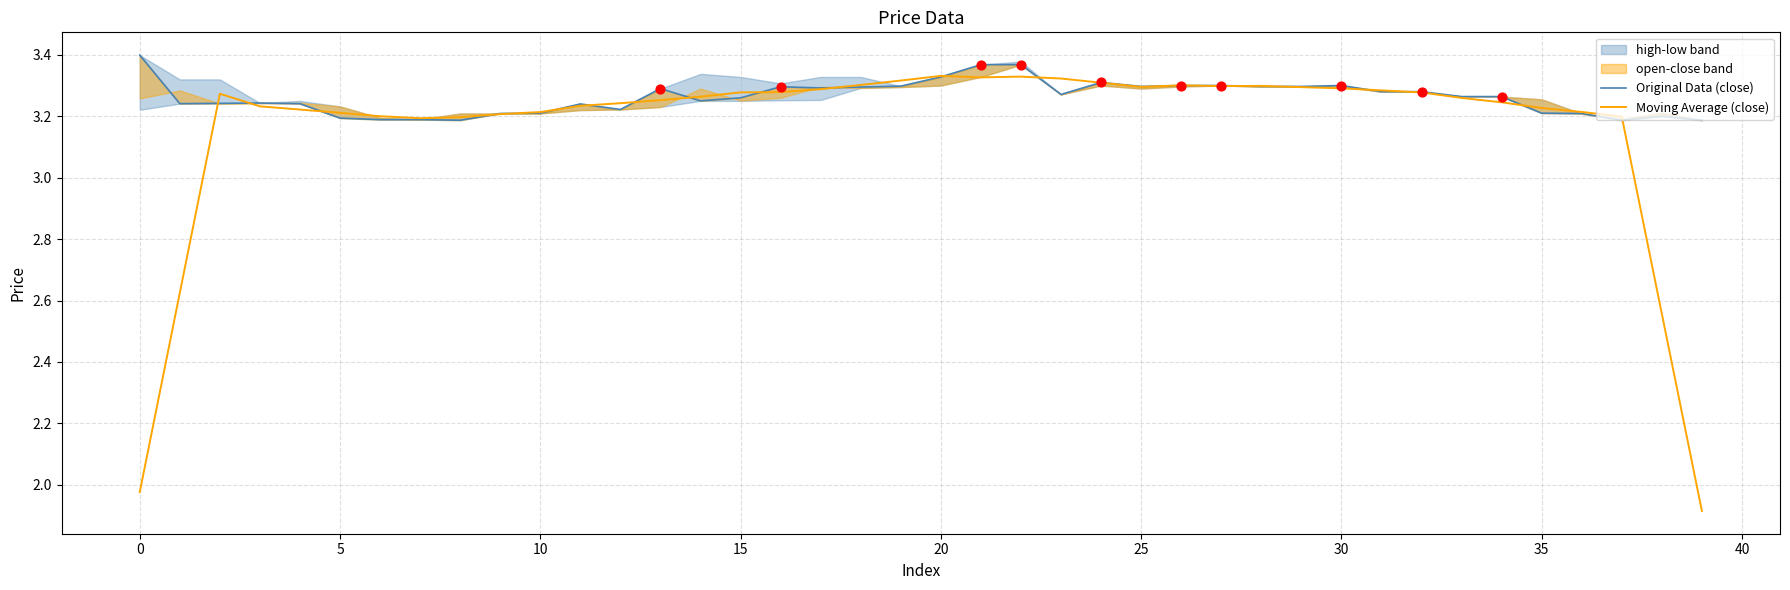

What is the total value across all series at 14?

6.5